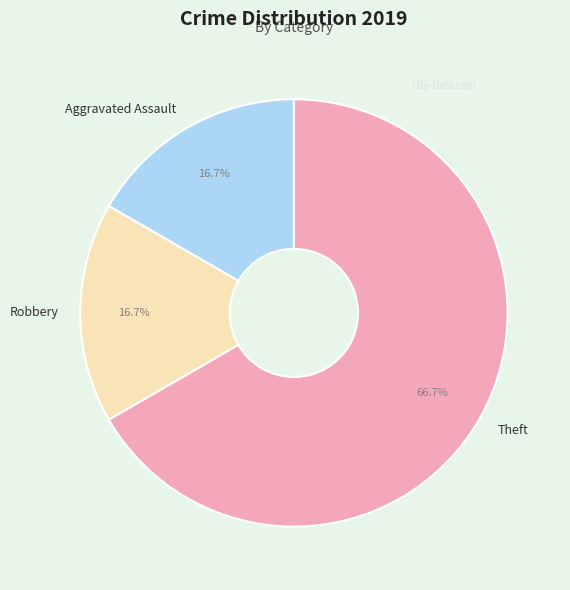

Does Theft account for over 50% of the chart?

Yes